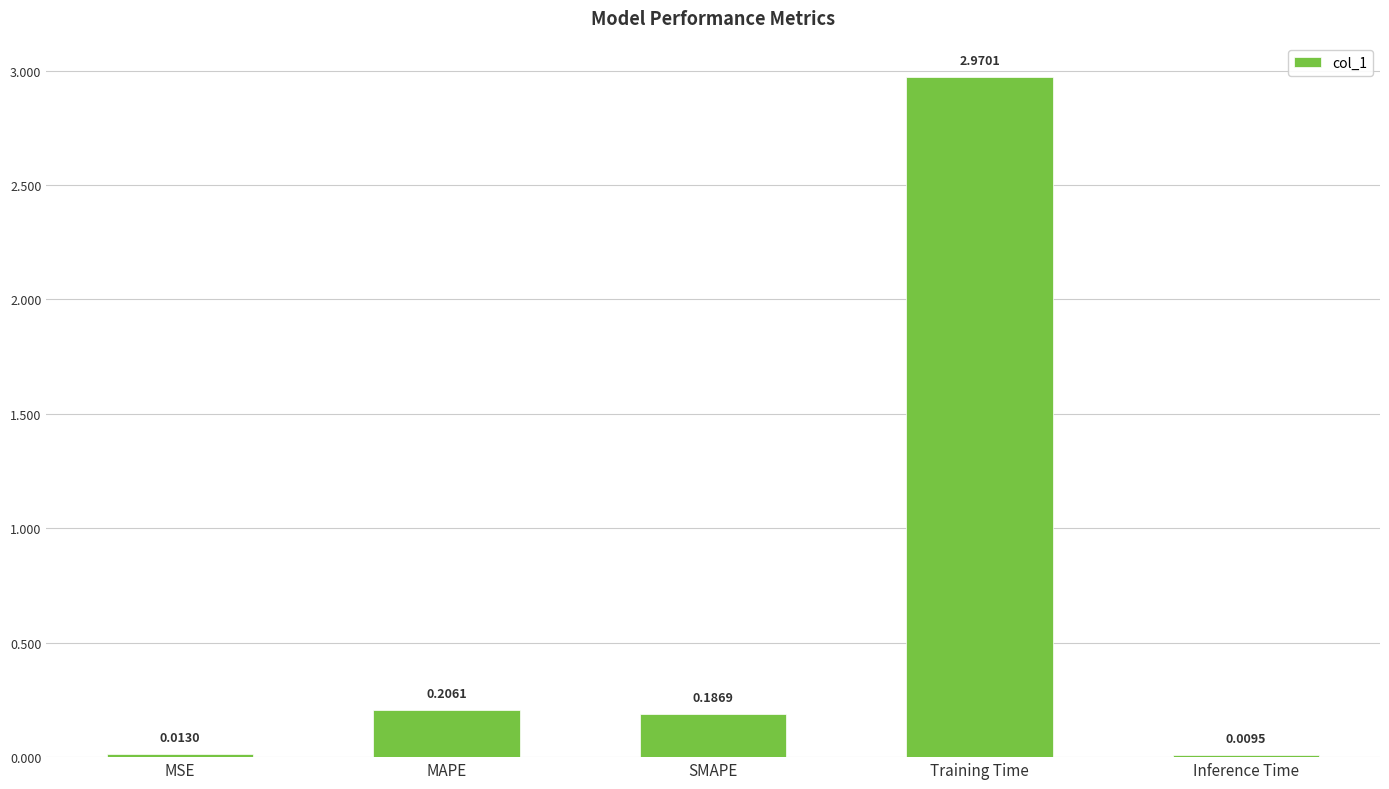

What is the change in value from MAPE to Inference Time?

-0.2